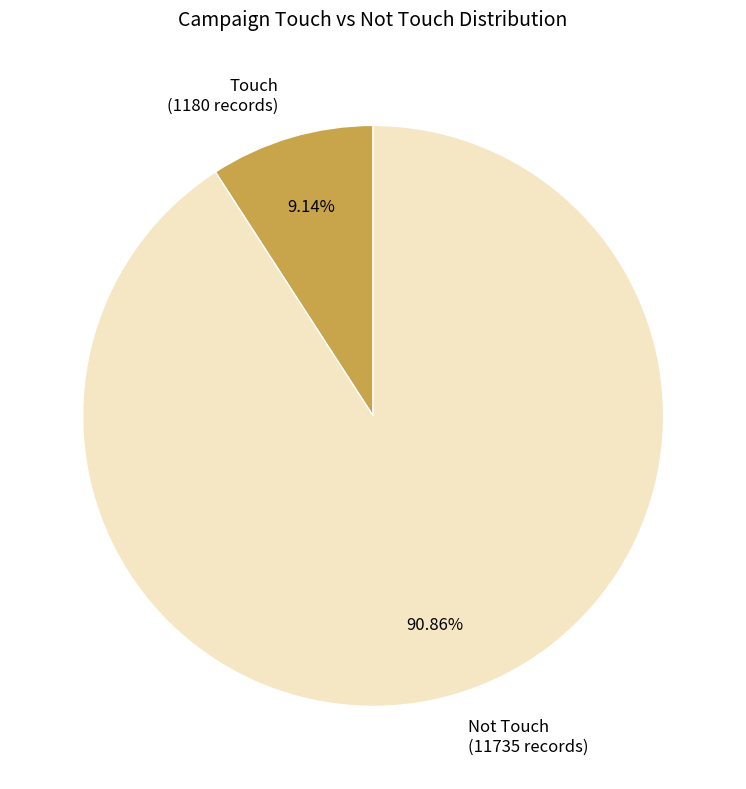

Is there a majority slice in this chart?

Yes